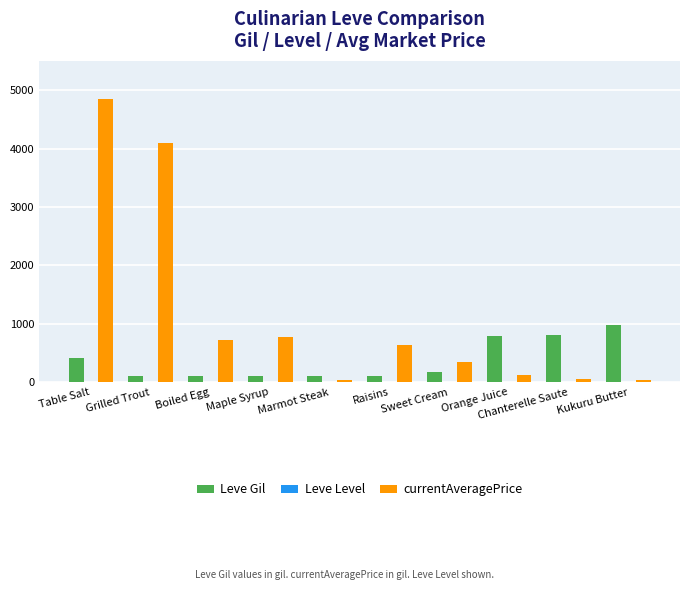

Between Table Salt and Marmot Steak, which series saw the biggest shift?

currentAveragePrice